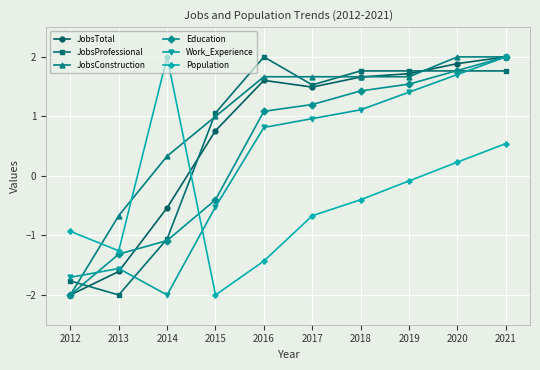

The Education series shows 1.2 at 2017. True or false?

True